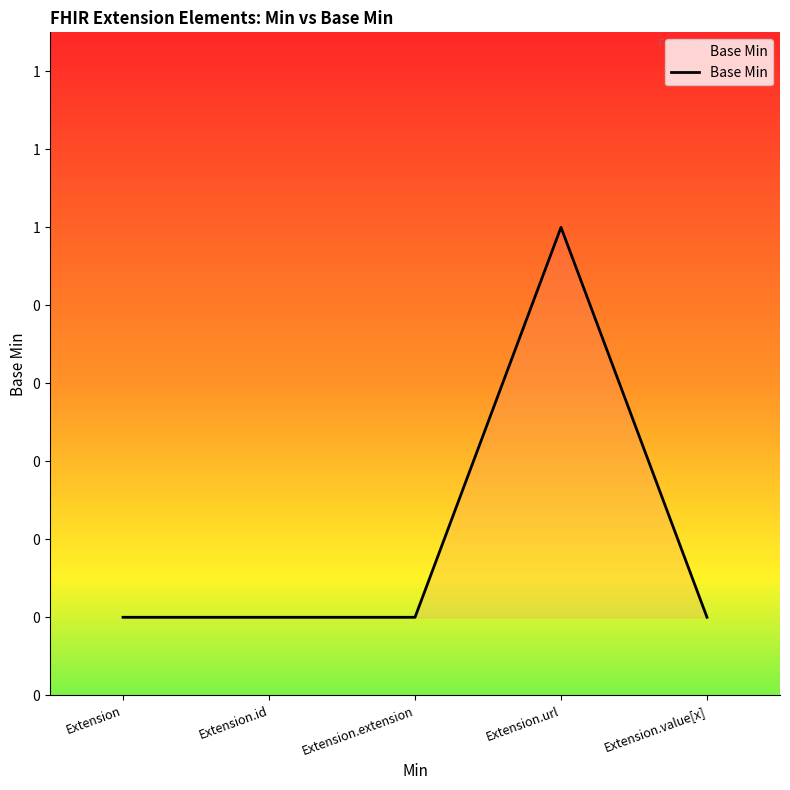

Does the chart have visible grid lines?

No